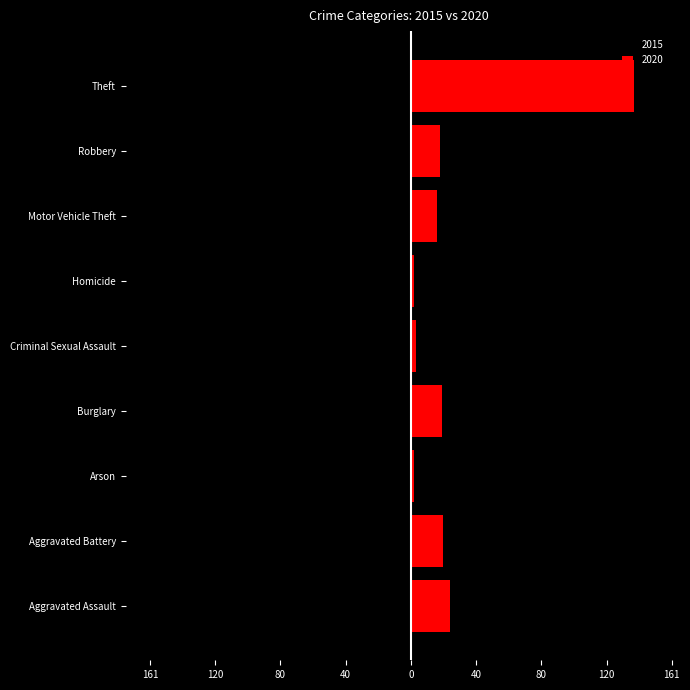

At which category does the chart reach its minimum across all series?

Theft